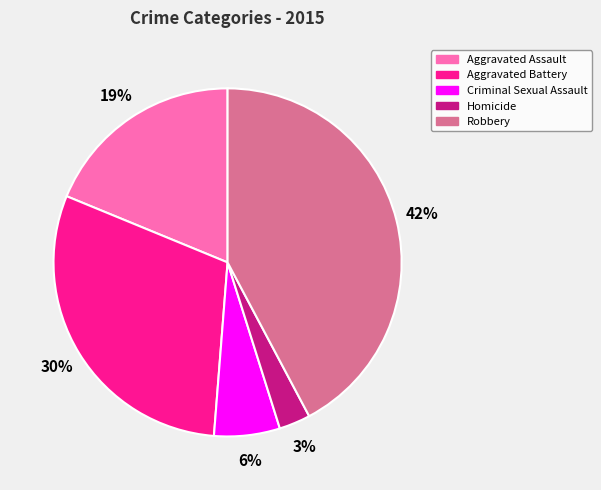

Which slice is the largest?

Robbery